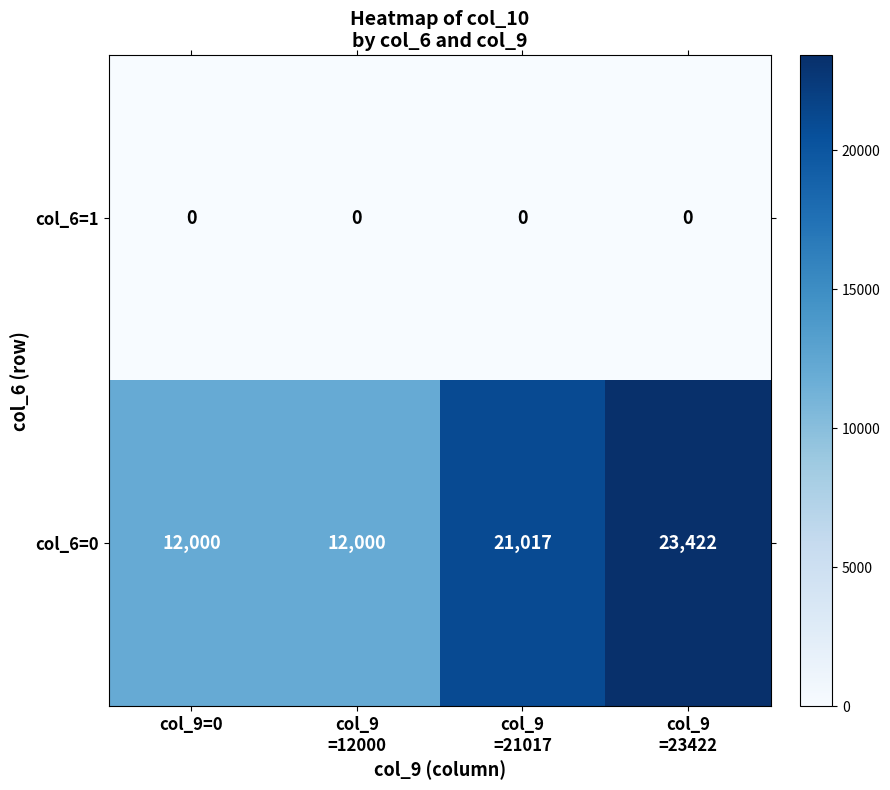

At how many categories does at least one series exceed 6377?

4